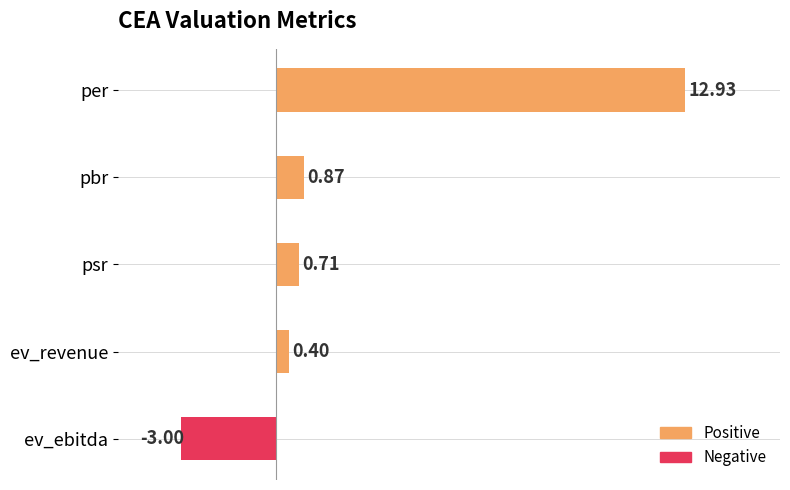

List the labels in order of value, largest first.

per, pbr, psr, ev_revenue, ev_ebitda